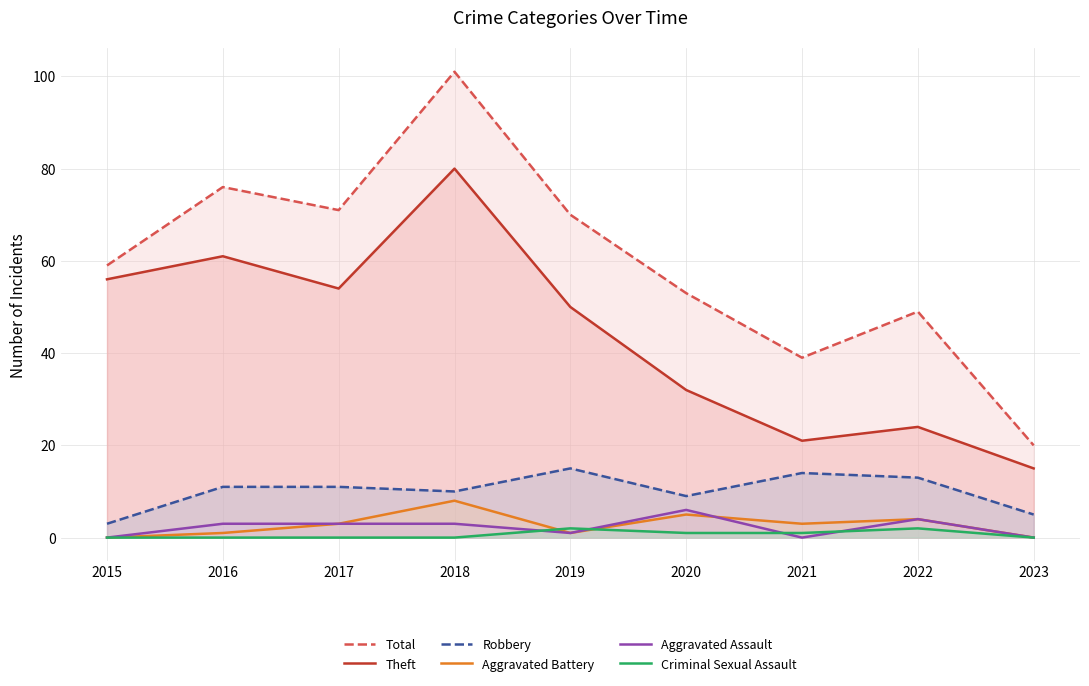

What is the average value of the Aggravated Assault series?

2